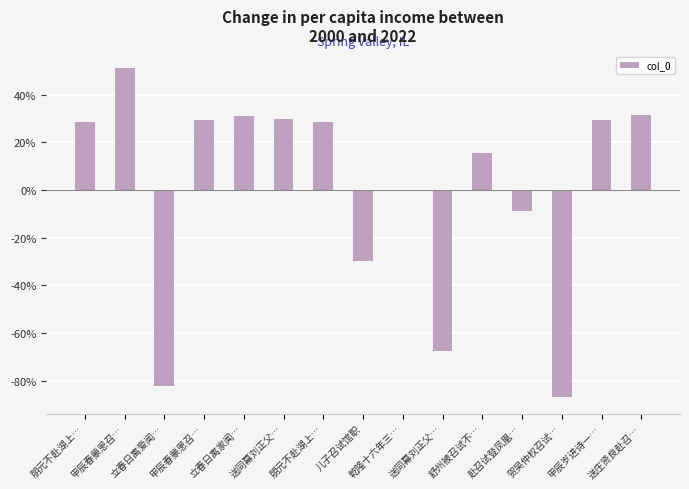

The value at 赴召试登凤凰… is -8.7. True or false?

True